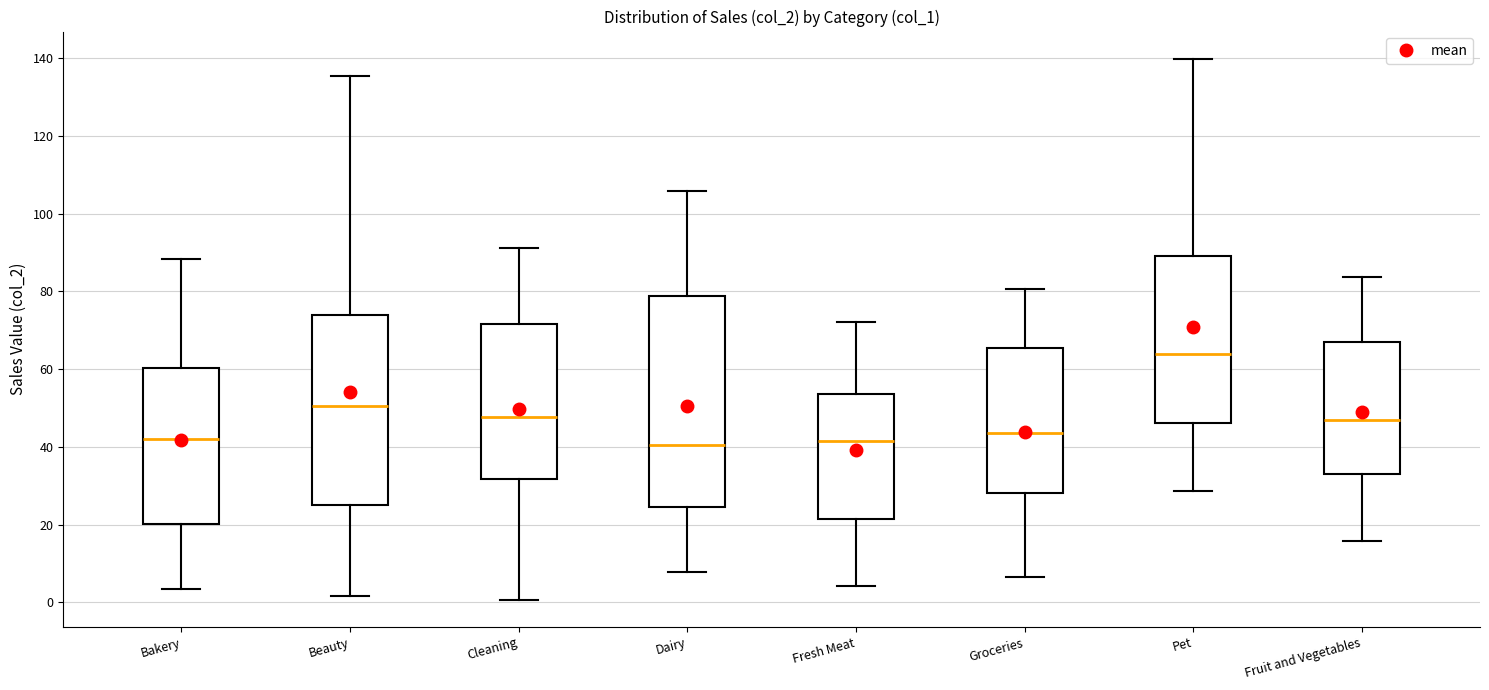

Reading left to right, read every box against the y-axis: the position of its median line, the range the box covers, and the ends of its whiskers. The values are not printed on the chart, so give them approximately, as read against the axis.

Bakery: median 42, box 20 to 60, whiskers 4 to 88
Beauty: median 50, box 24 to 74, whiskers 2 to 136
Cleaning: median 48, box 32 to 72, whiskers 0 to 92
Dairy: median 40, box 24 to 78, whiskers 8 to 106
Fresh Meat: median 42, box 22 to 54, whiskers 4 to 72
Groceries: median 44, box 28 to 66, whiskers 6 to 80
Pet: median 64, box 46 to 90, whiskers 28 to 140
Fruit and Vegetables: median 46, box 34 to 68, whiskers 16 to 84